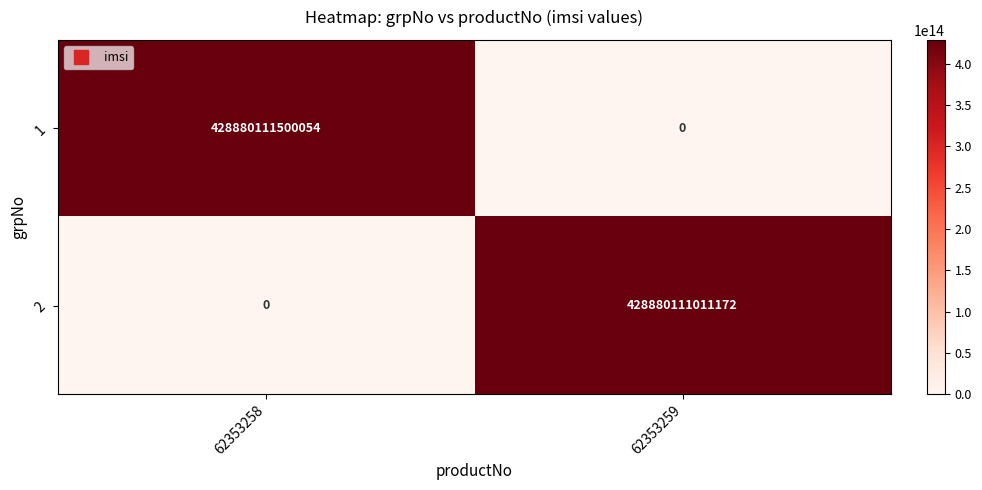

Is it true that 2 equals 709994853599864 at 62353259?

False